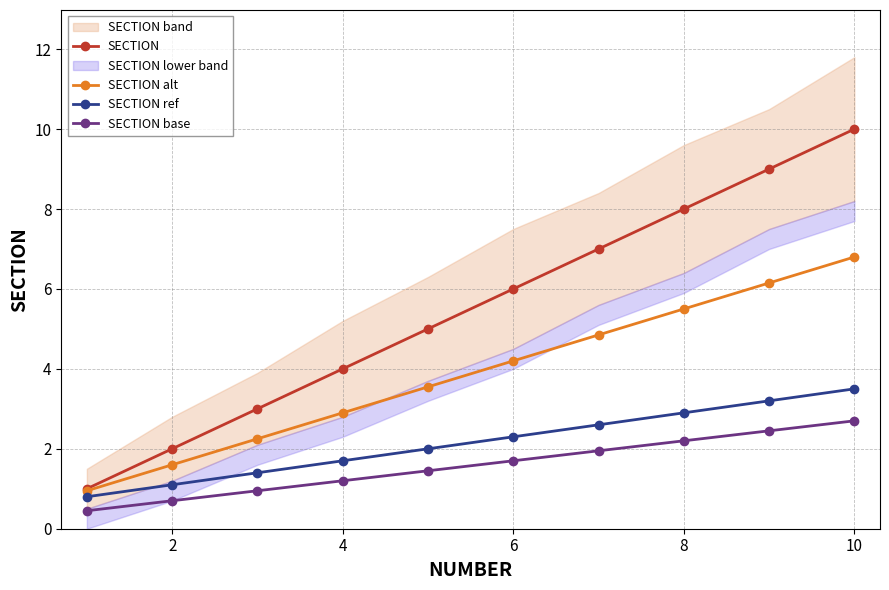

What is the difference between the second highest and minimum values in the SECTION base series?

2.0